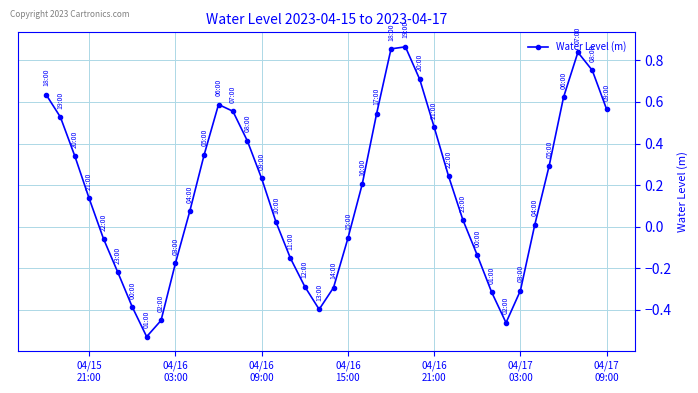

How many points are lower than both their immediate neighbors (excluding endpoints)?

3